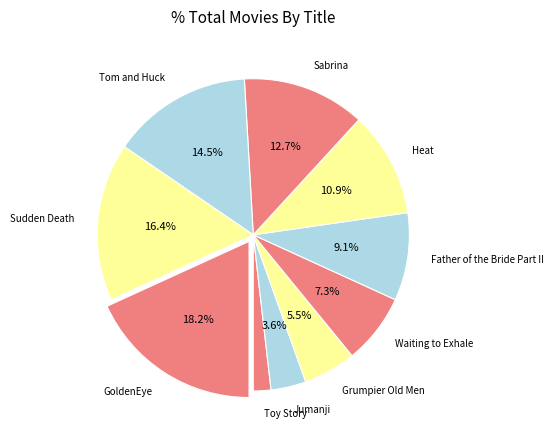

Combined, what portion of the pie is Waiting to Exhale and Tom and Huck?

21.8%